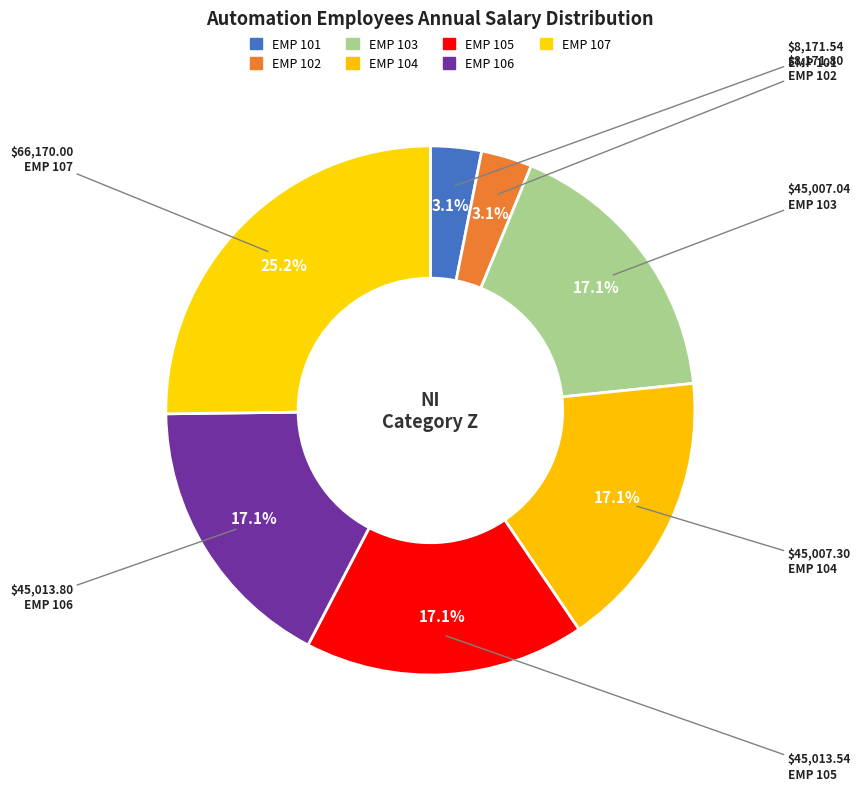

Which slice is the smallest?

EMP 101